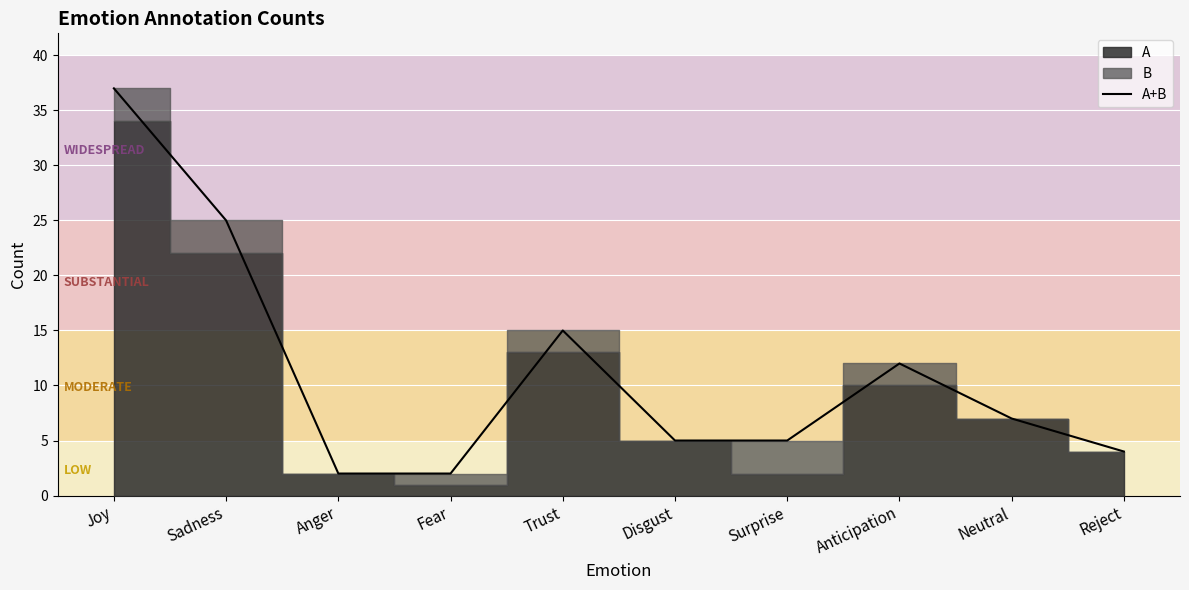

Reading left to right, transcribe all the data shown in this chart.

Joy=37	Sadness=25	Anger=2	Fear=2	Trust=15	Disgust=5	Surprise=5	Anticipation=12	Neutral=7	Reject=4